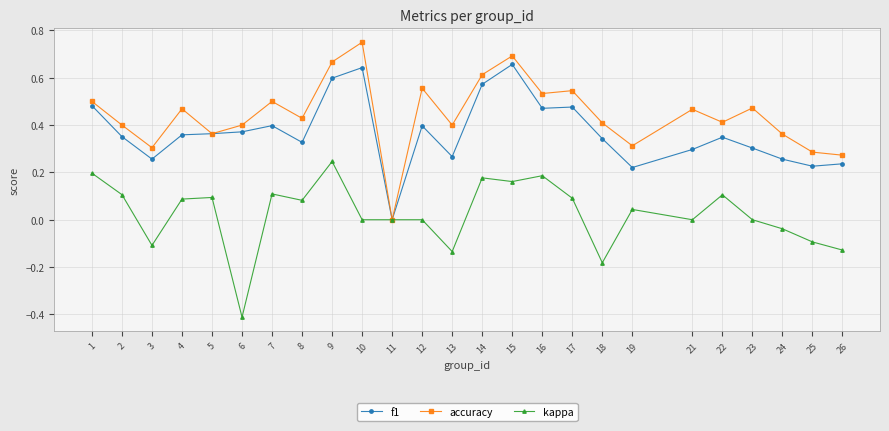

Which series has the largest total across all categories?

accuracy